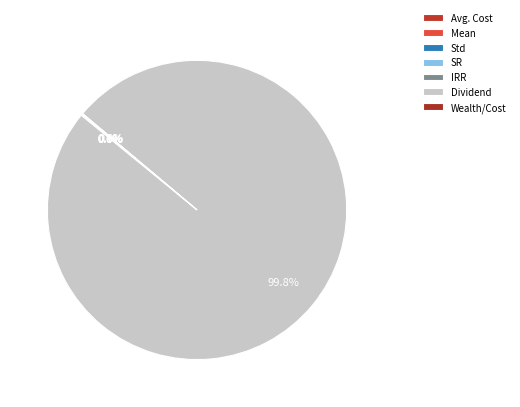

Which category has the smallest portion of the pie?

Std